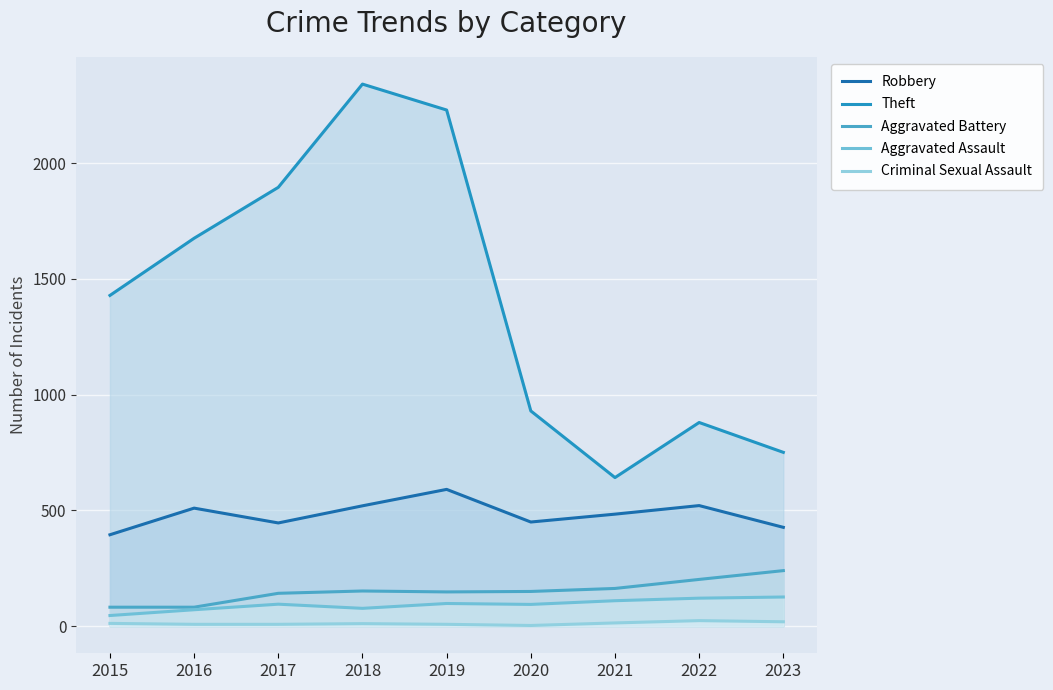

What is the value of the Aggravated Battery point at the 4th from the left?

152